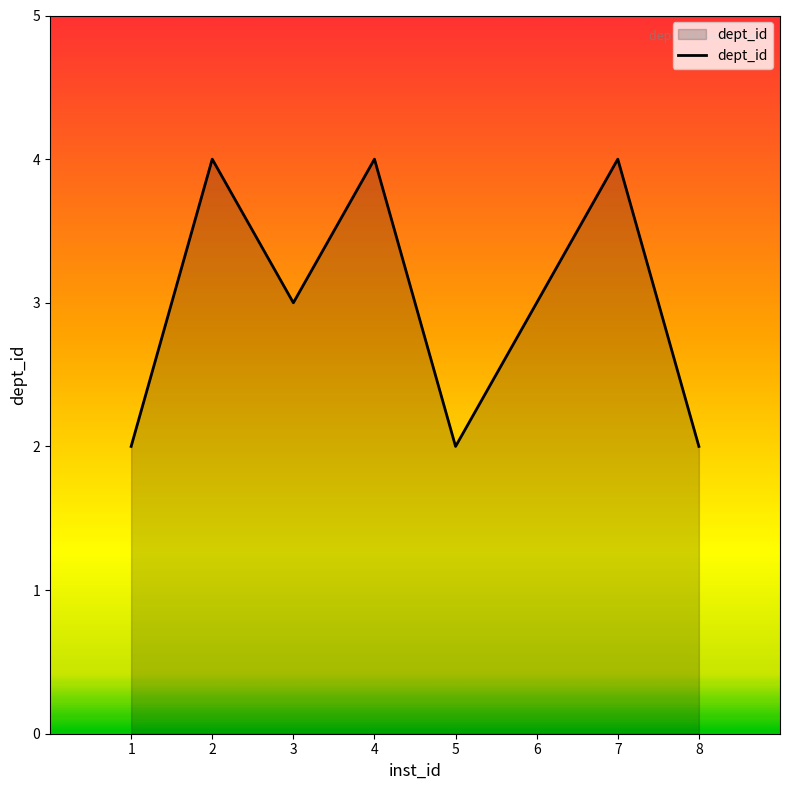

What is the greatest value displayed?

4